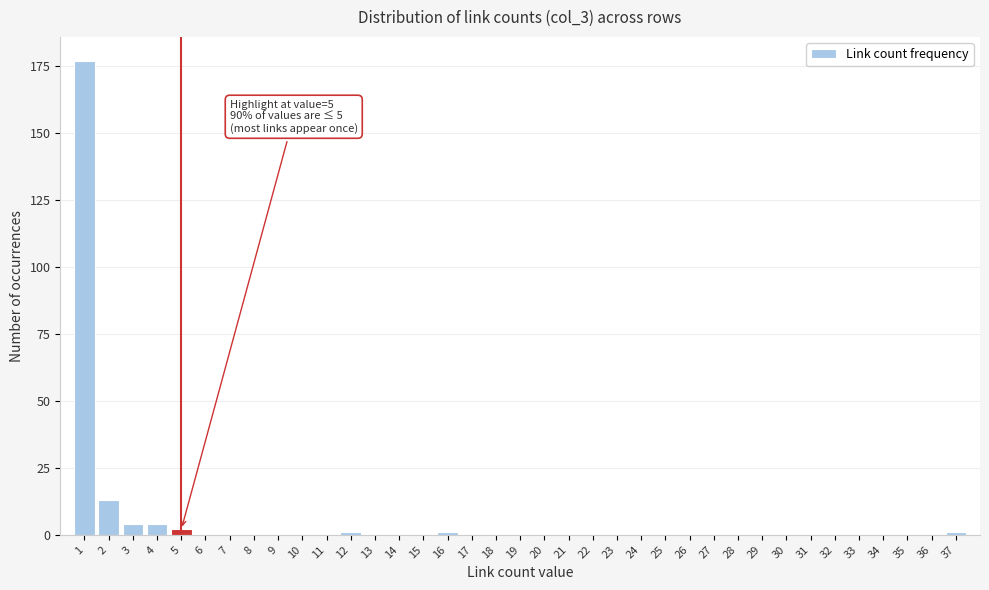

True or false: the data shows -103 at 35.

False